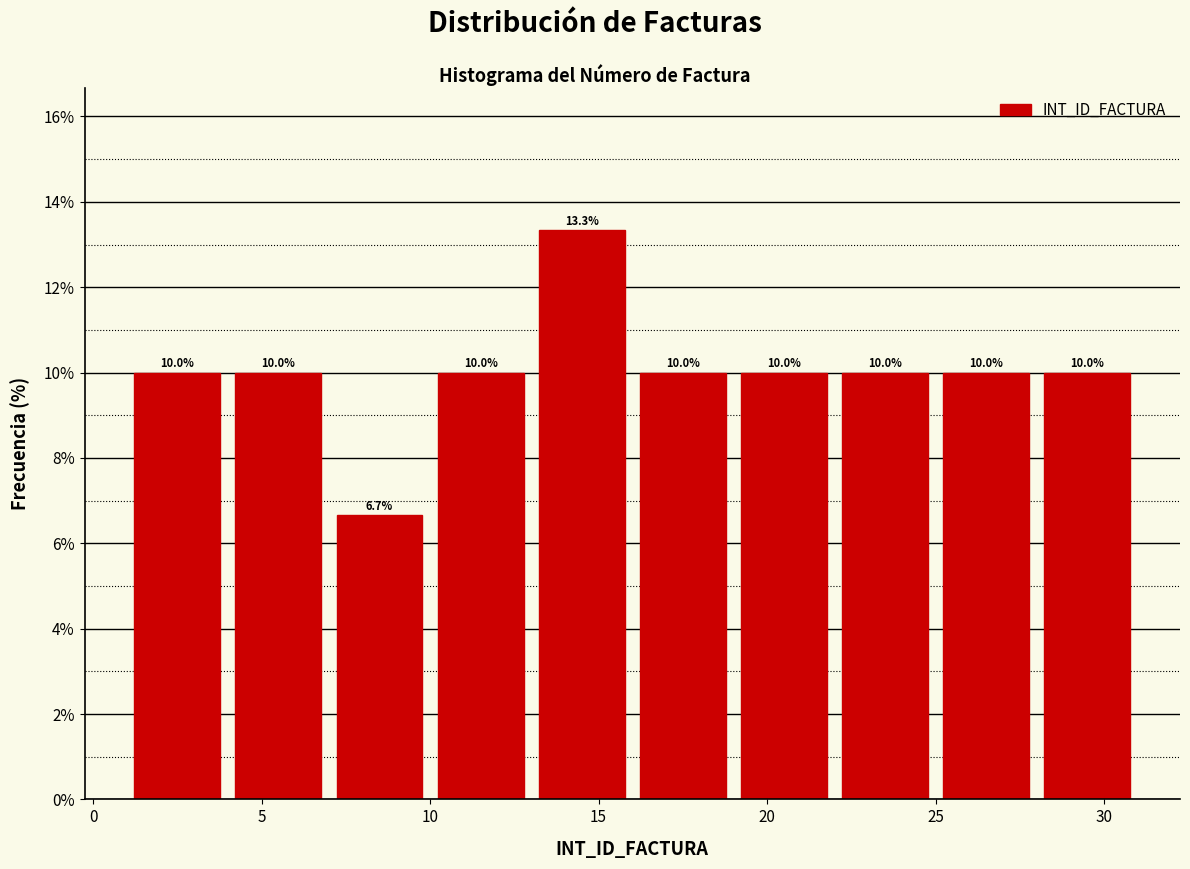

Reading left to right, list every bar in this chart as the range it spans on the x-axis followed by its height.

1 to 4: 10.0
4 to 7: 10.0
7 to 10: 6.7
10 to 13: 10.0
13 to 16: 13.3
16 to 19: 10.0
19 to 22: 10.0
22 to 25: 10.0
25 to 28: 10.0
28 to 31: 10.0